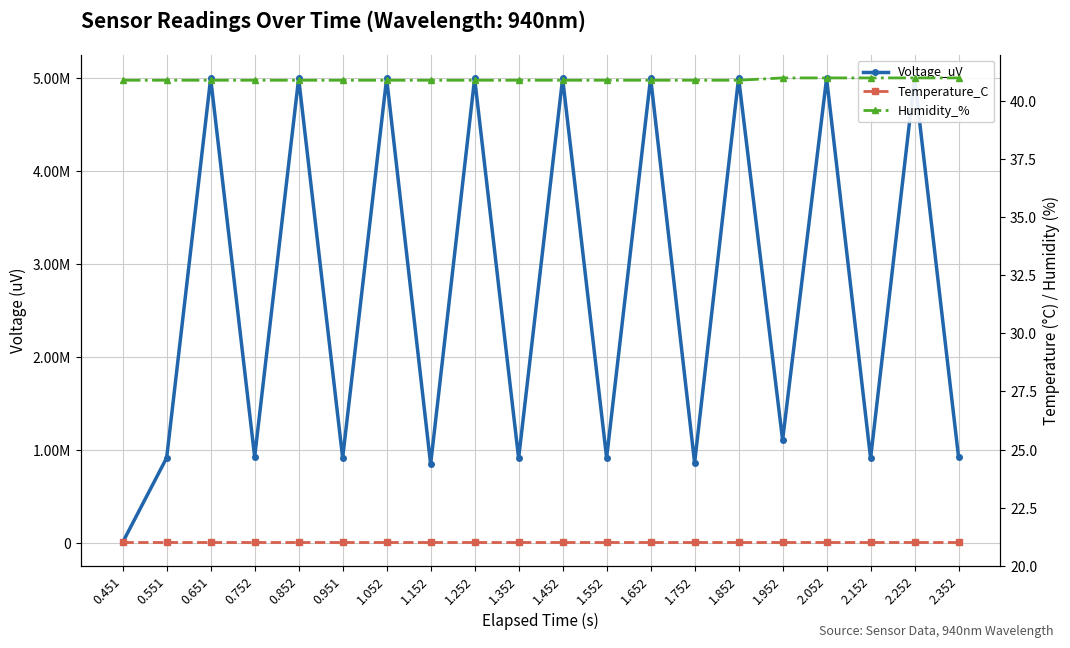

What position from the right is 2.252?

2